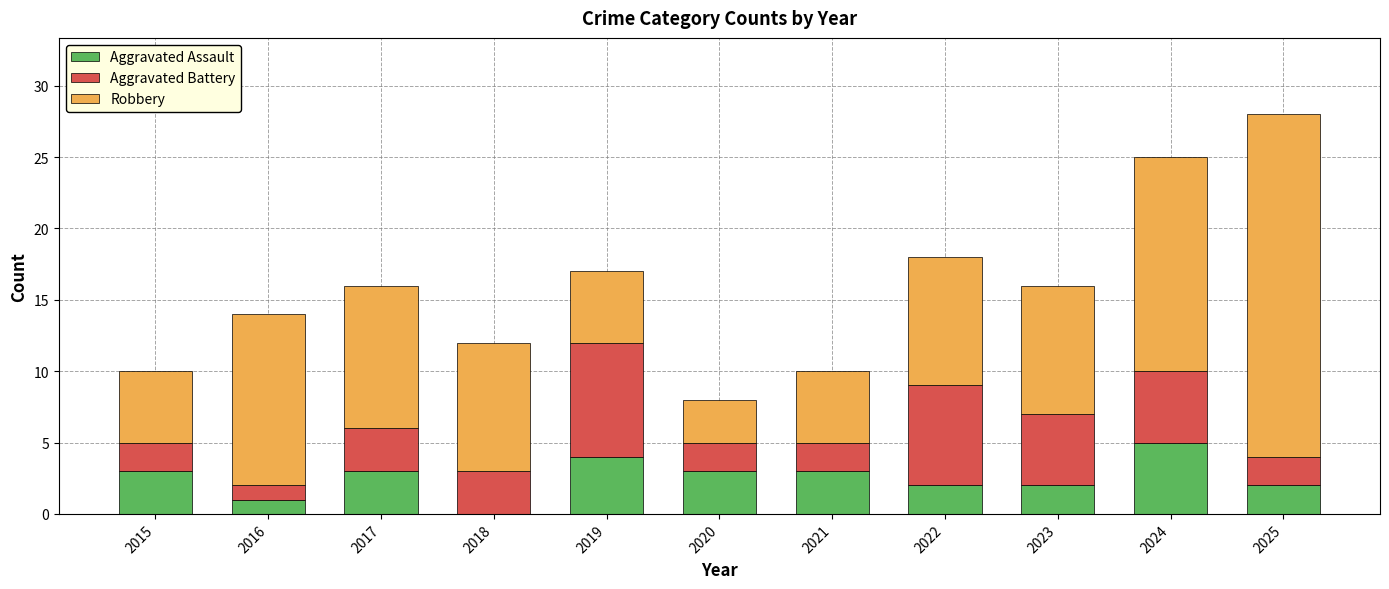

At which label does Aggravated Assault reach its peak?

2024